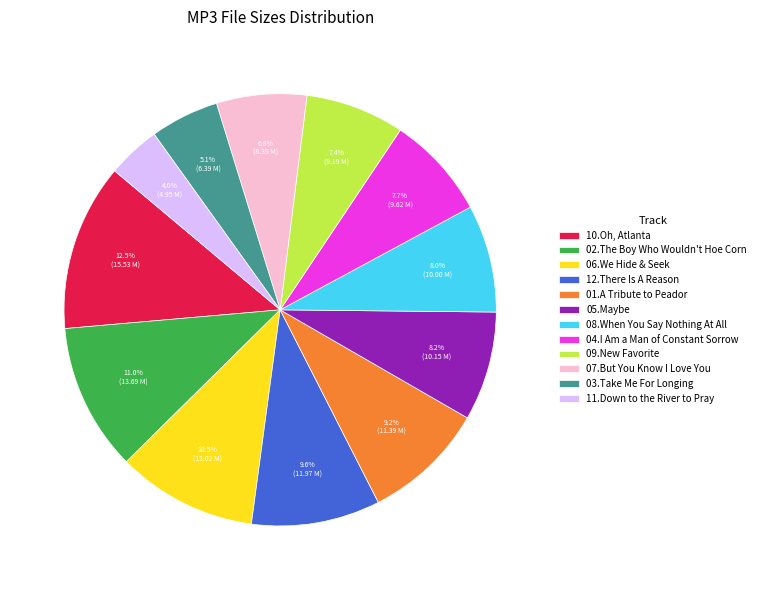

What percentage is NOT represented by 06.We Hide & Seek?

89.5%